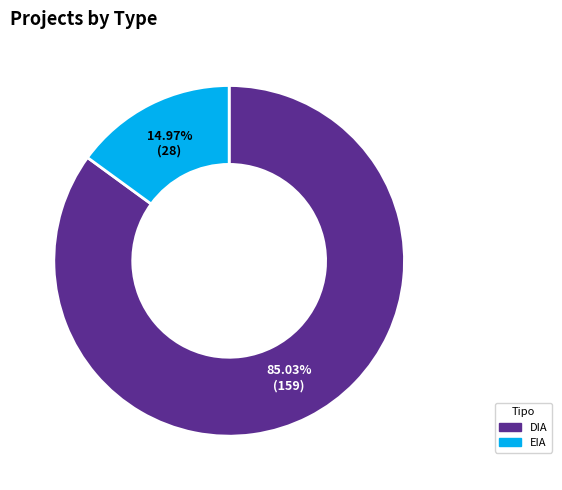

Rank the categories by value from lowest to highest.

EIA, DIA